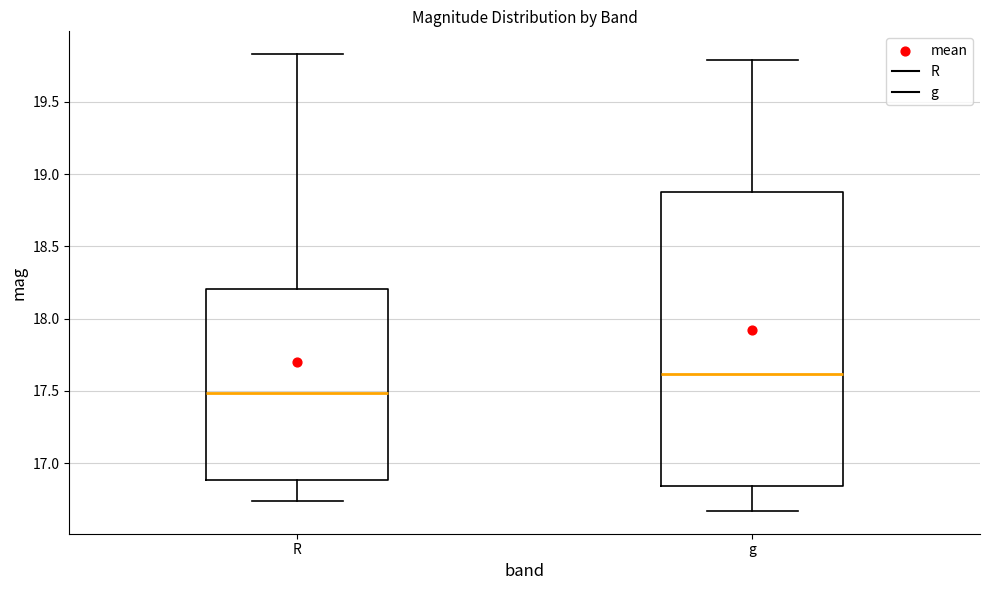

Which box's median line is the highest?

g